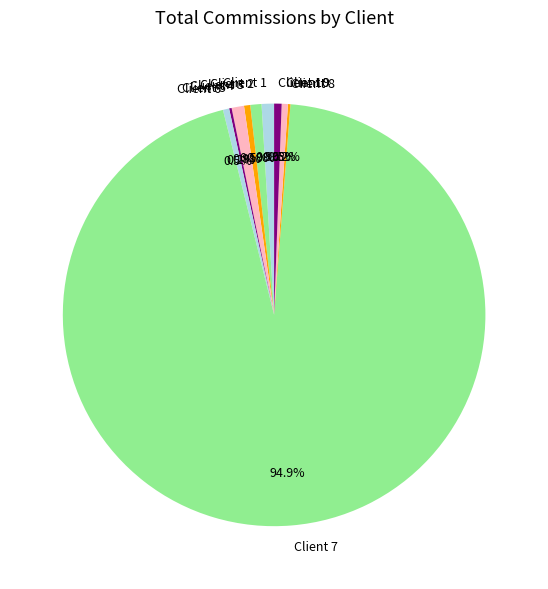

To the nearest percent, what is the combined percentage of Client 3 and Client 4?

1%